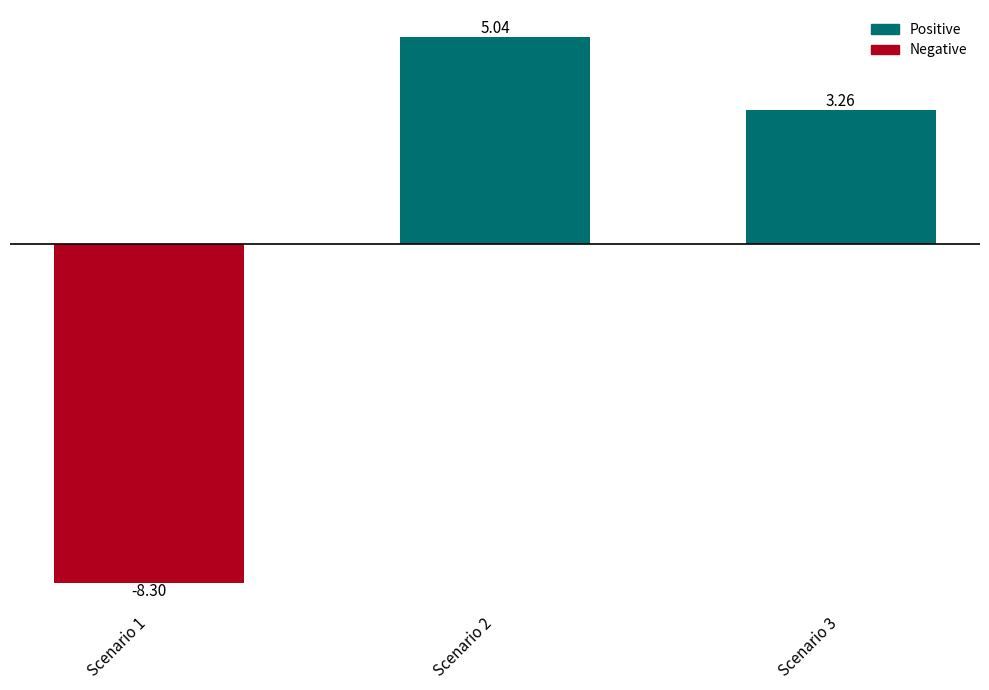

Which label corresponds to the largest value in the chart?

Scenario 2